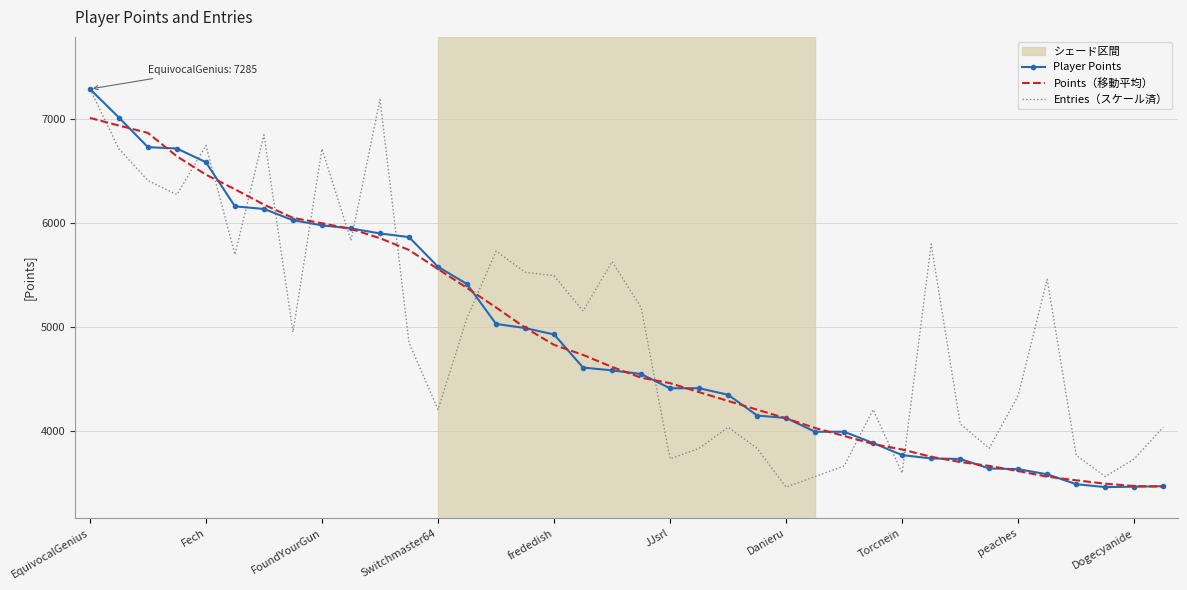

Which series ends up on top after the final intersection of Points（移動平均） and Entries（スケール済）?

Entries（スケール済）